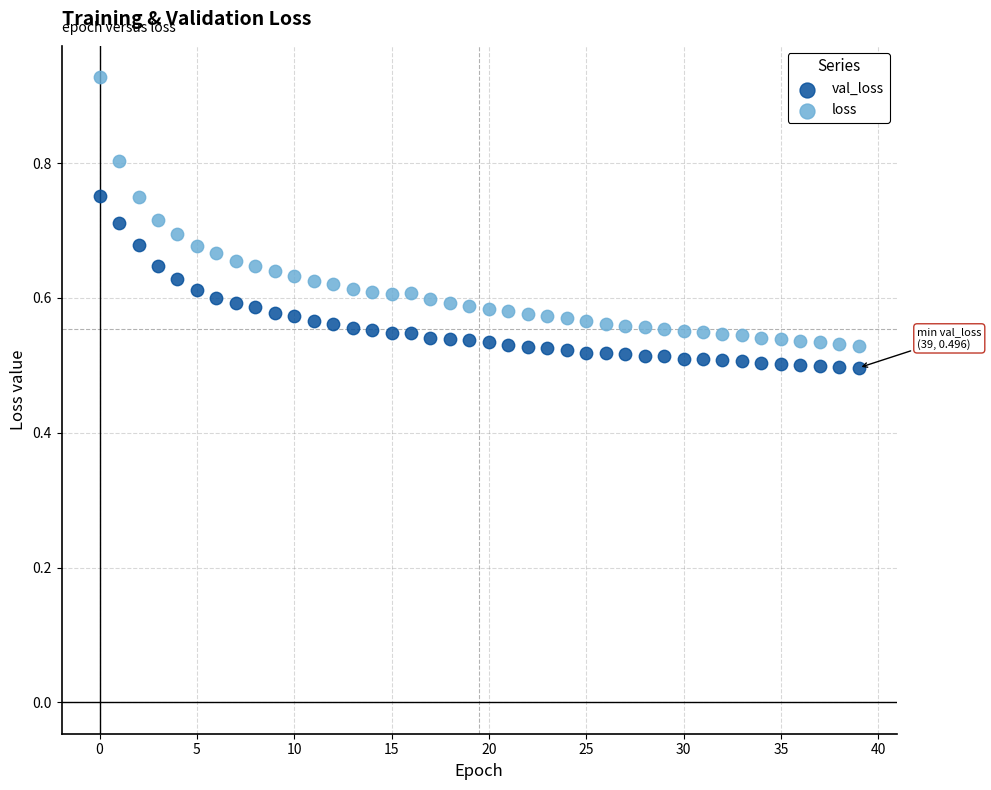

What are all the series names shown in the legend?

val_loss, loss